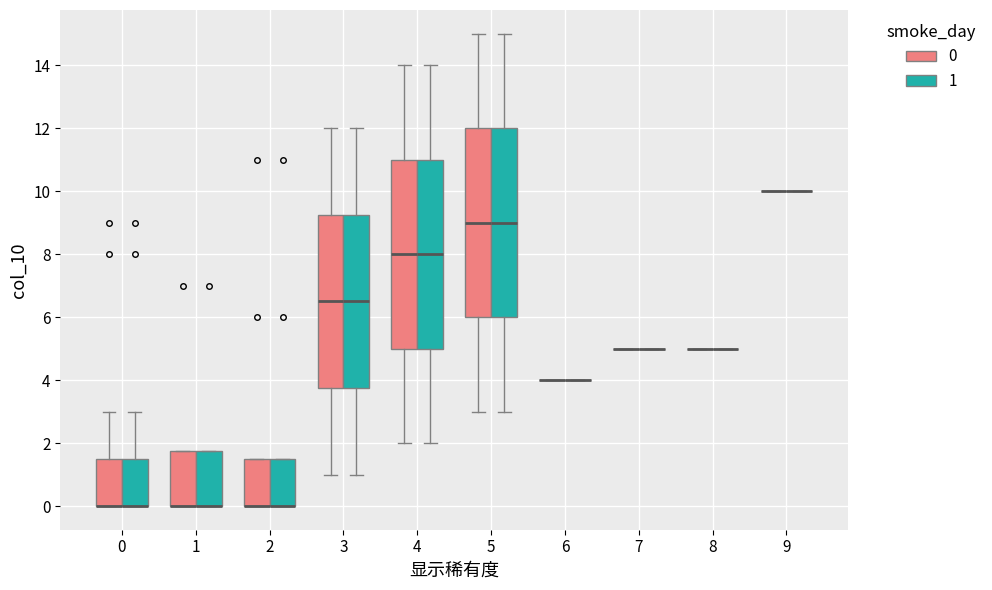

Reading left to right, read every box against the y-axis: the position of its median line, the range the box covers, and the ends of its whiskers. The values are not printed on the chart, so give them approximately, as read against the axis.

0 (0): median 0.0 (drawn on the box's lower edge), box 0.0 to 1.6, whiskers 0.0 to 3.0
0 (1): median 0.0 (drawn on the box's lower edge), box 0.0 to 1.6, whiskers 0.0 to 3.0
1 (0): median 0.0 (drawn on the box's lower edge), box 0.0 to 1.8, whiskers 0.0 to 1.8
1 (1): median 0.0 (drawn on the box's lower edge), box 0.0 to 1.8, whiskers 0.0 to 1.8
2 (0): median 0.0 (drawn on the box's lower edge), box 0.0 to 1.6, whiskers 0.0 to 1.6
2 (1): median 0.0 (drawn on the box's lower edge), box 0.0 to 1.6, whiskers 0.0 to 1.6
3 (0): median 6.6, box 3.8 to 9.2, whiskers 1.0 to 12.0
3 (1): median 6.6, box 3.8 to 9.2, whiskers 1.0 to 12.0
4 (0): median 8.0, box 5.0 to 11.0, whiskers 2.0 to 14.0
4 (1): median 8.0, box 5.0 to 11.0, whiskers 2.0 to 14.0
5 (0): median 9.0, box 6.0 to 12.0, whiskers 3.0 to 15.0
5 (1): median 9.0, box 6.0 to 12.0, whiskers 3.0 to 15.0
6 (0): box collapsed to a line at 4.0, whiskers 4.0 to 4.0
6 (1): box collapsed to a line at 4.0, whiskers 4.0 to 4.0
7 (0): box collapsed to a line at 5.0, whiskers 5.0 to 5.0
7 (1): box collapsed to a line at 5.0, whiskers 5.0 to 5.0
8 (0): box collapsed to a line at 5.0, whiskers 5.0 to 5.0
8 (1): box collapsed to a line at 5.0, whiskers 5.0 to 5.0
9 (0): box collapsed to a line at 10.0, whiskers 10.0 to 10.0
9 (1): box collapsed to a line at 10.0, whiskers 10.0 to 10.0